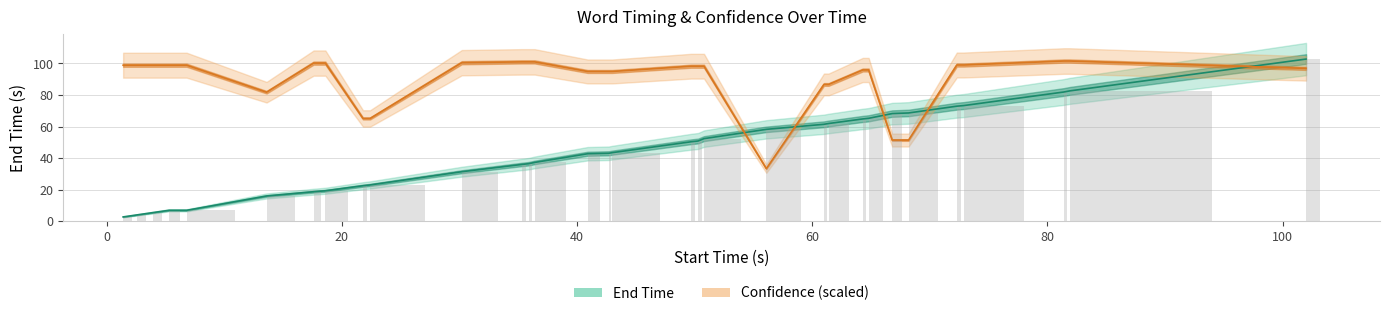

Is the value of Confidence (scaled) at 25 greater than the value of End Time at 17?

Yes